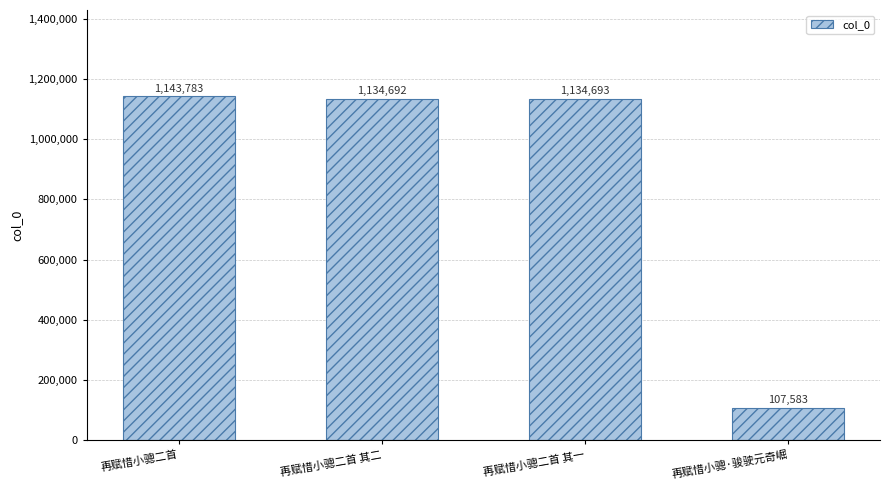

At which category does the chart reach its peak across all series?

再赋惜小骢二首